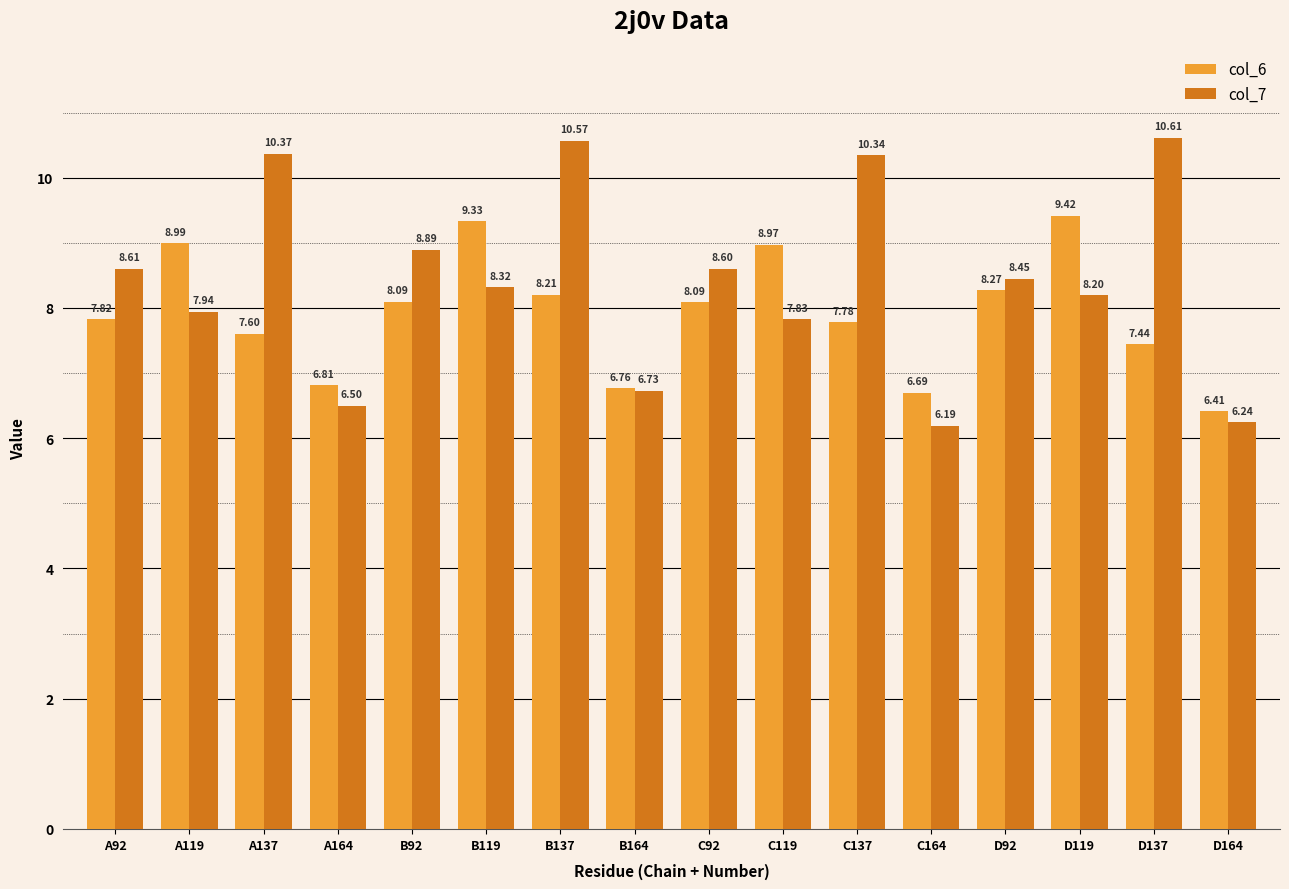

What is the difference between the highest and lowest values at A119?

1.1